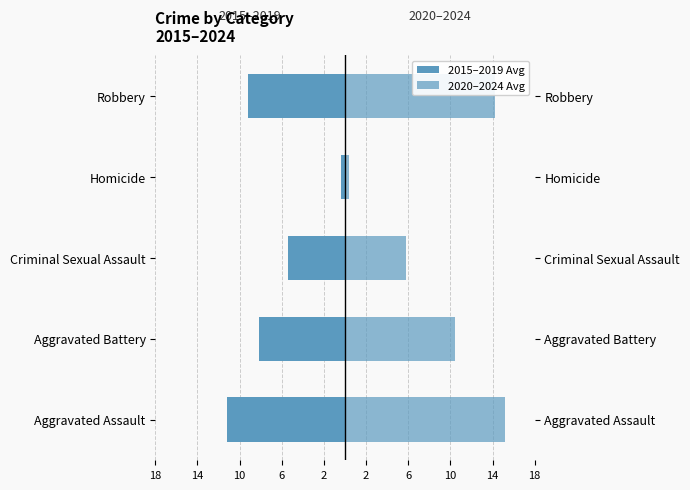

Rank the series by their maximum value, from lowest to highest.

2015–2019 Avg, 2020–2024 Avg